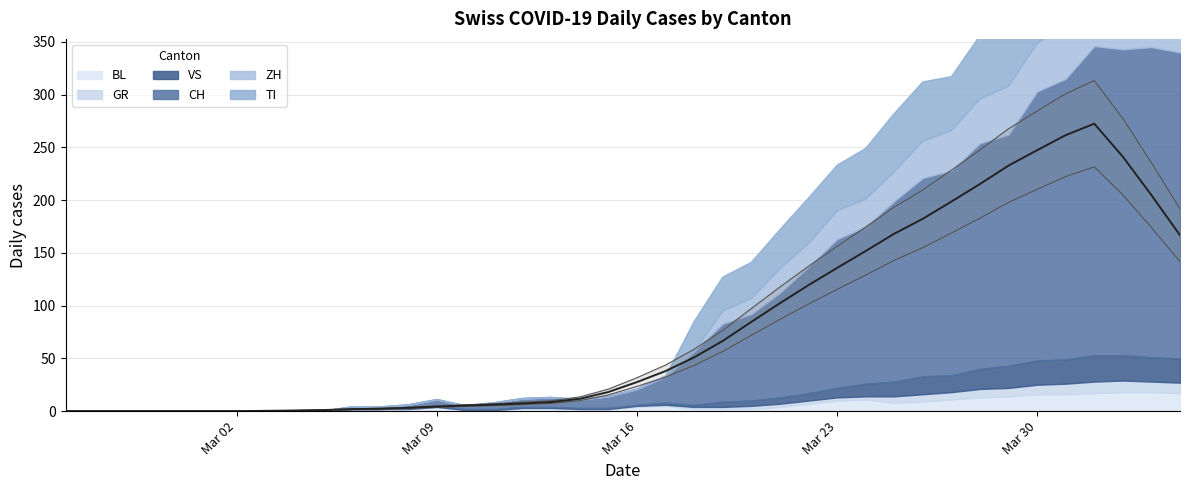

Does the chart display data point markers on the line(s)?

No